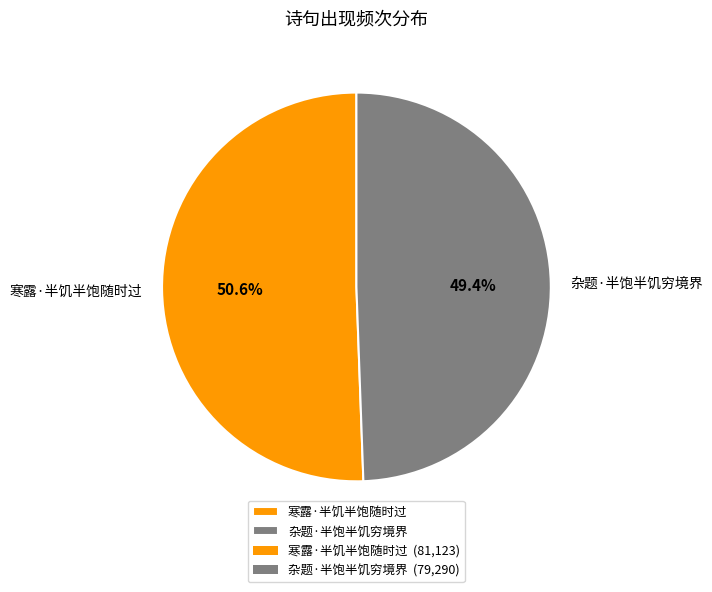

To the nearest percent, what is the average slice percentage?

50%